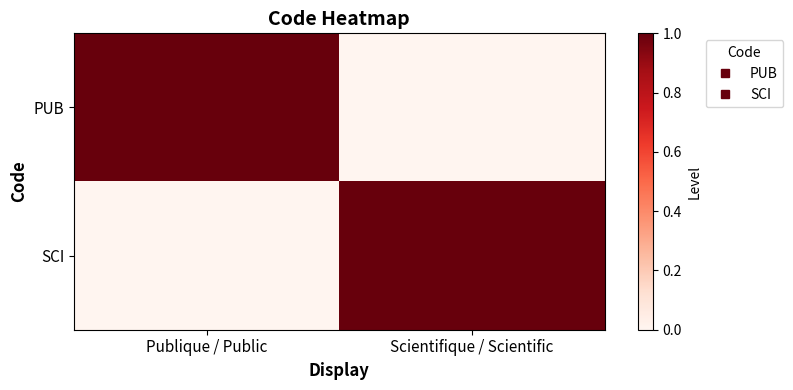

What is the total value across all series at Scientifique / Scientific?

1